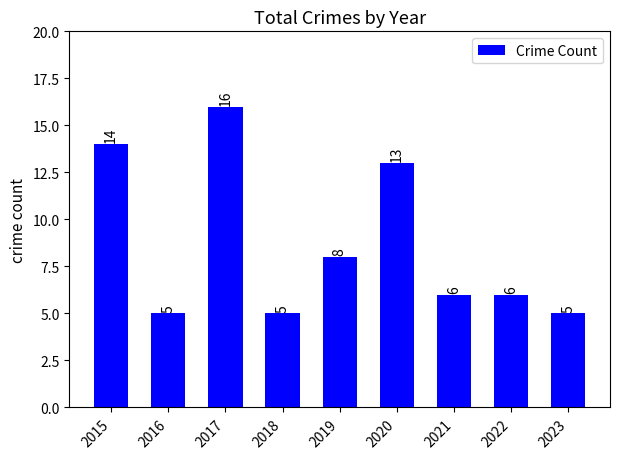

Between 2023 and 2019, which is larger?

2019